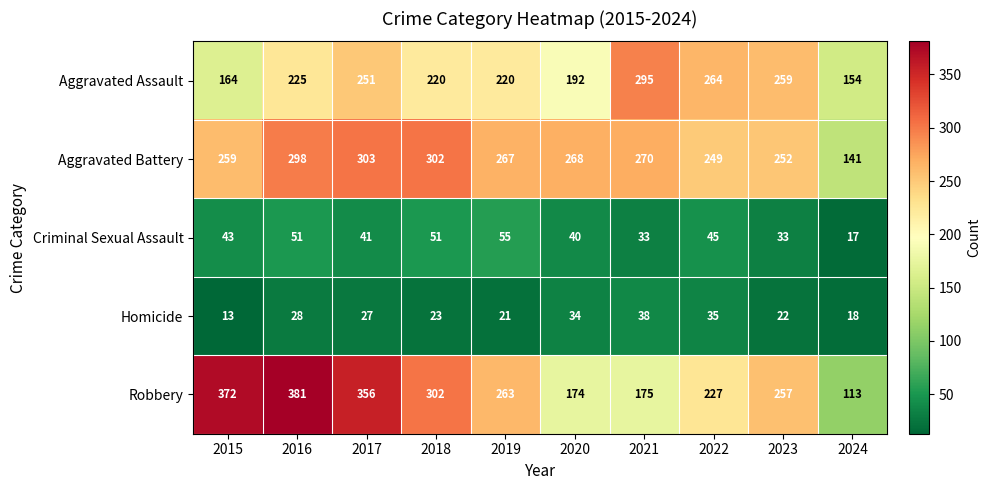

At which label does Aggravated Assault reach its minimum?

2024